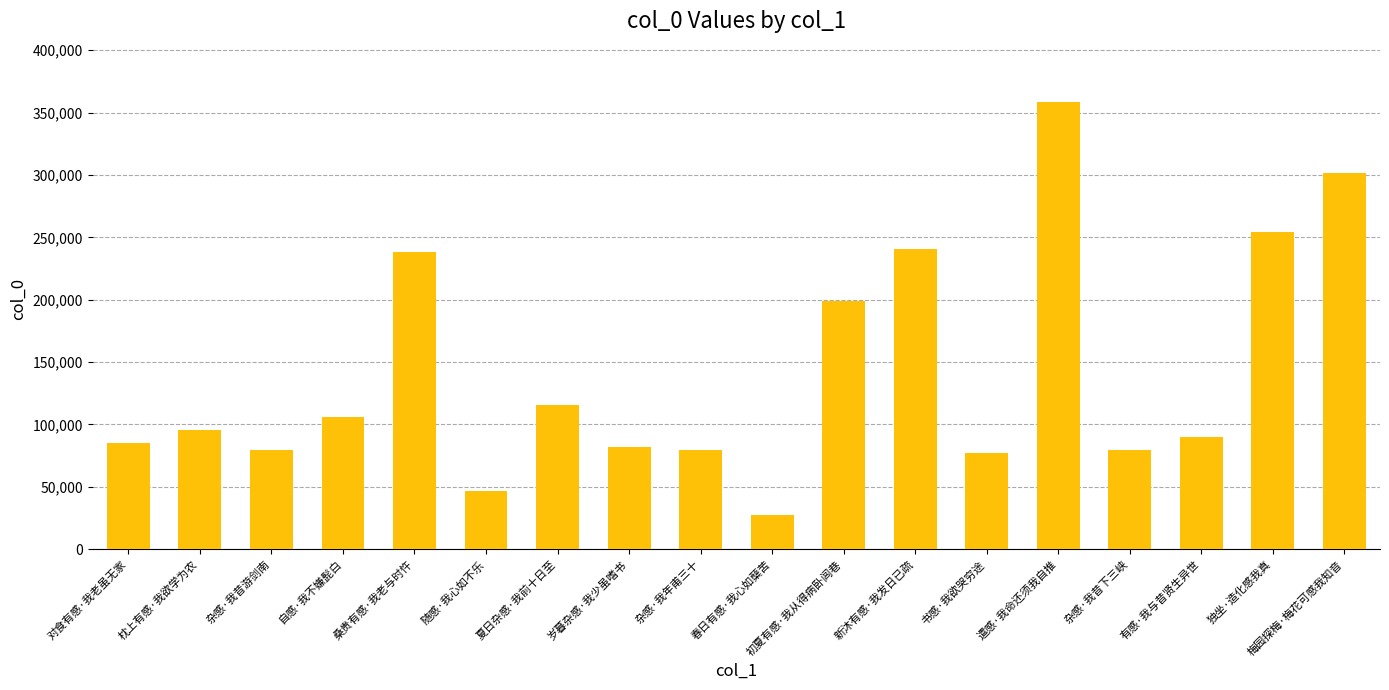

Approximately how many times larger is the value at 枕上有感·我欲学为农 compared to 夏日杂感·我前十日至?

0.8